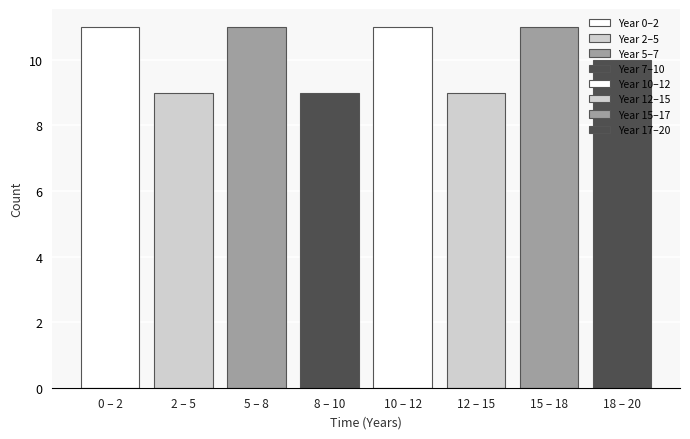

What is the change in value from 2 – 5 to 10 – 12?

+2